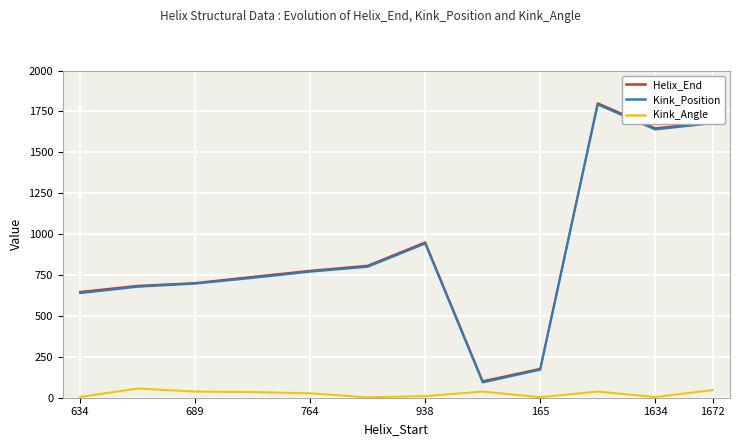

True or false: Helix_End and Kink_Angle intersect in this chart.

False